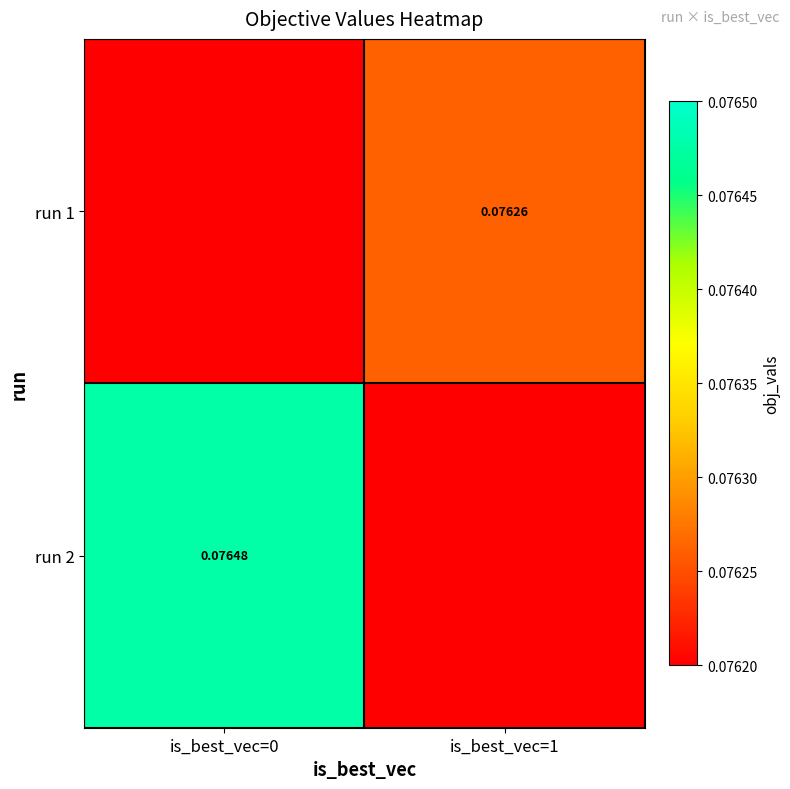

Is the value of run 2 at is_best_vec=0 greater than the value of run 1 at is_best_vec=0?

Yes